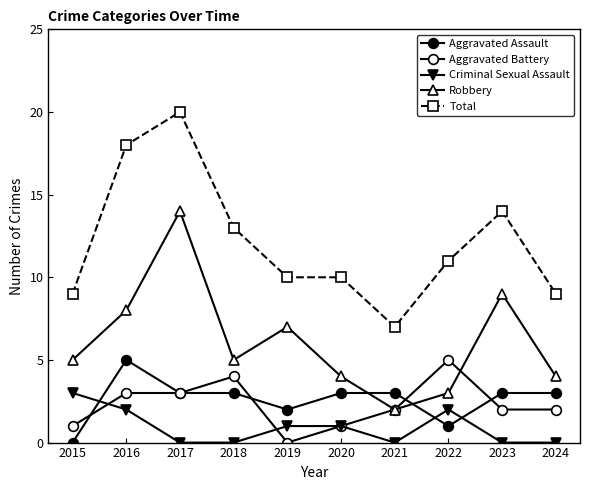

Is this an area chart (filled region under the line)?

No